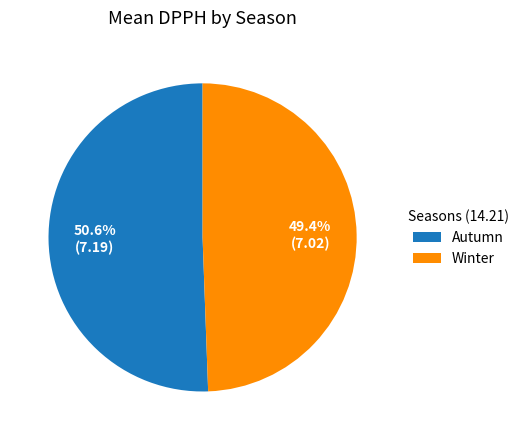

Between Autumn and Winter, which is larger?

Autumn